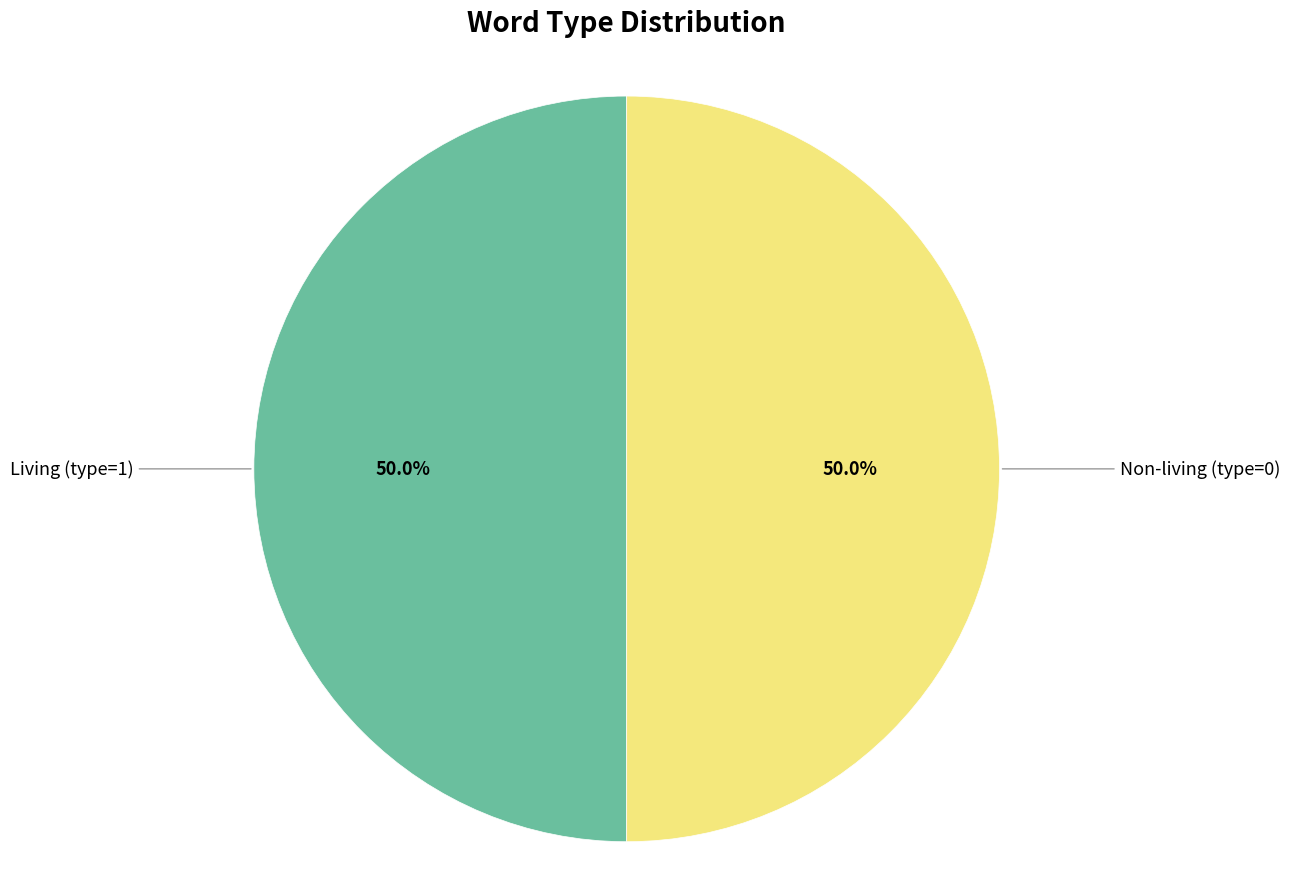

To the nearest percent, what is the difference between the largest and smallest slice percentages?

0%